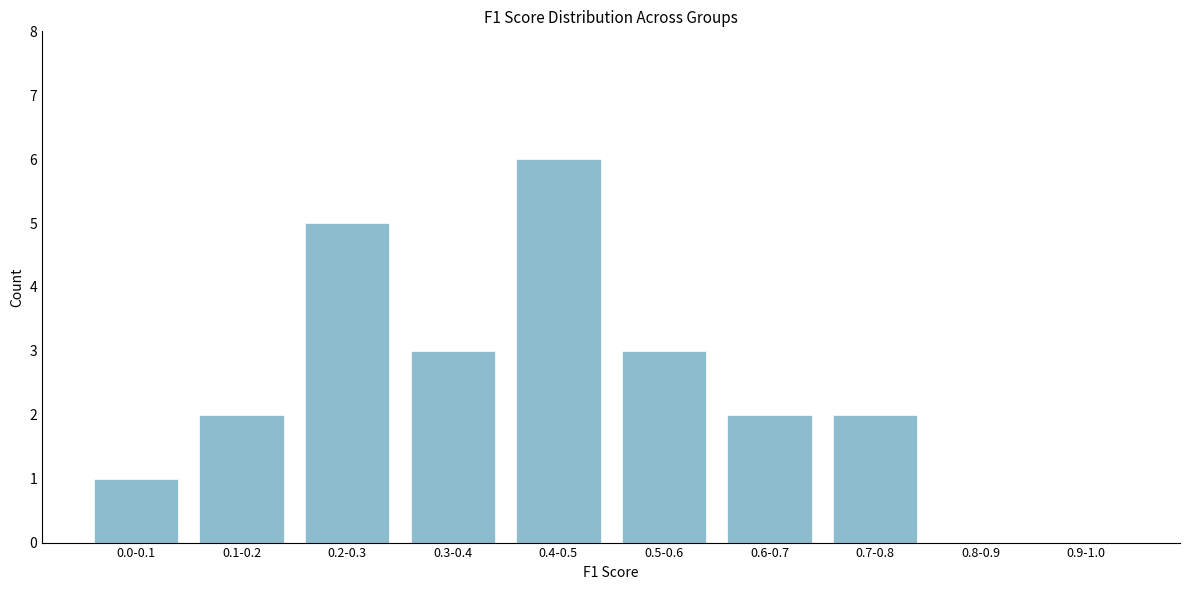

Reading left to right, extract all data points from this chart.

0.0-0.1=1	0.1-0.2=2	0.2-0.3=5	0.3-0.4=3	0.4-0.5=6	0.5-0.6=3	0.6-0.7=2	0.7-0.8=2	0.8-0.9=0	0.9-1.0=0